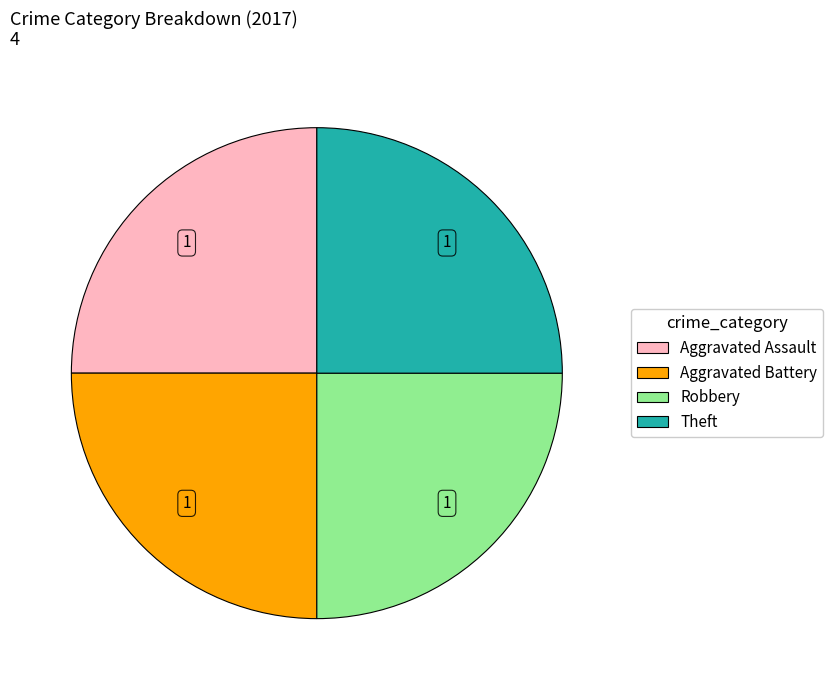

How many slices are in this pie chart?

4